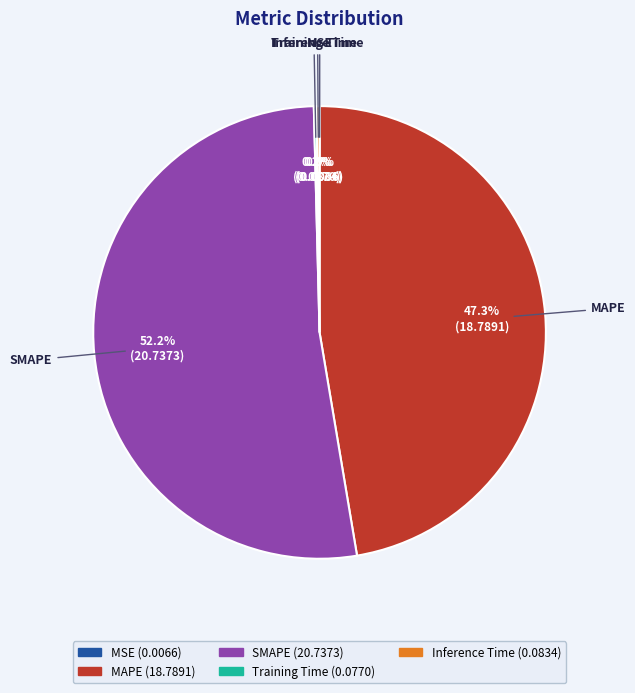

Does any single category account for the majority?

Yes